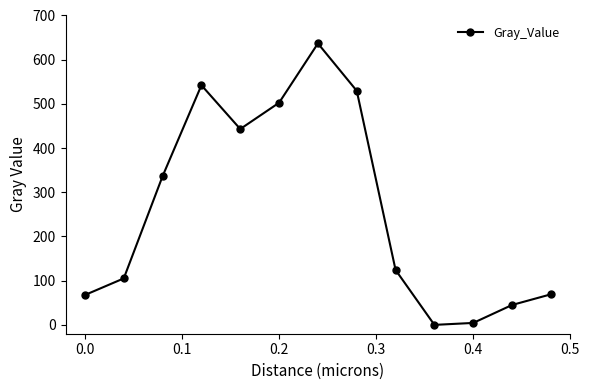

What is the greatest value displayed?

636.8